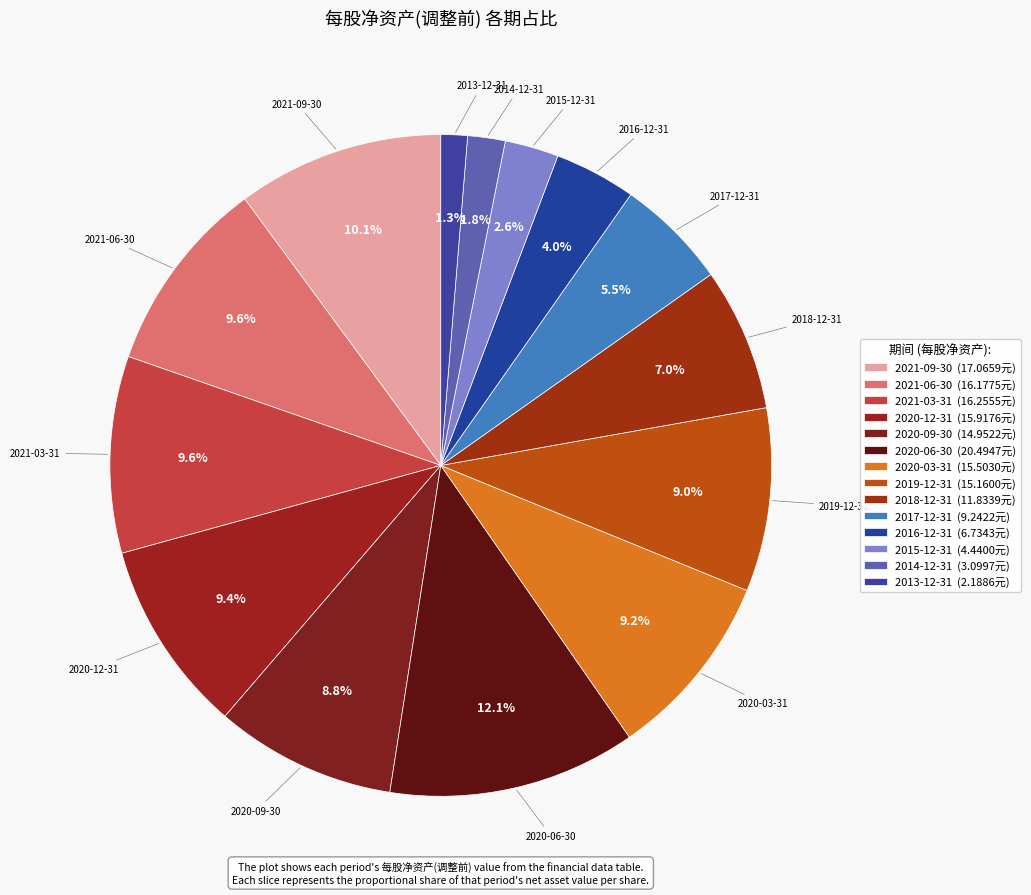

How many segments does this pie chart have?

14